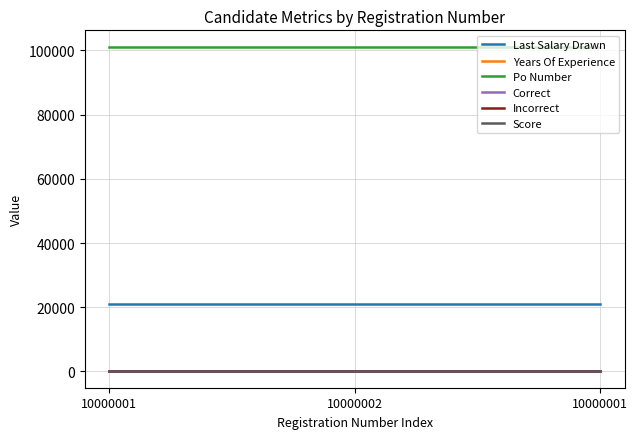

Between 10000002 and 10000001, which is larger?

10000002